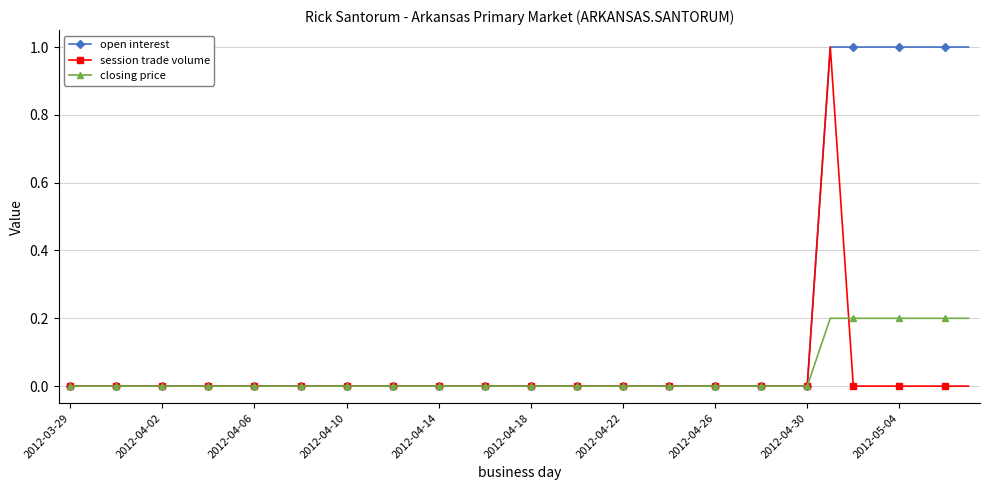

What is the maximum value shown in the chart?

1.0